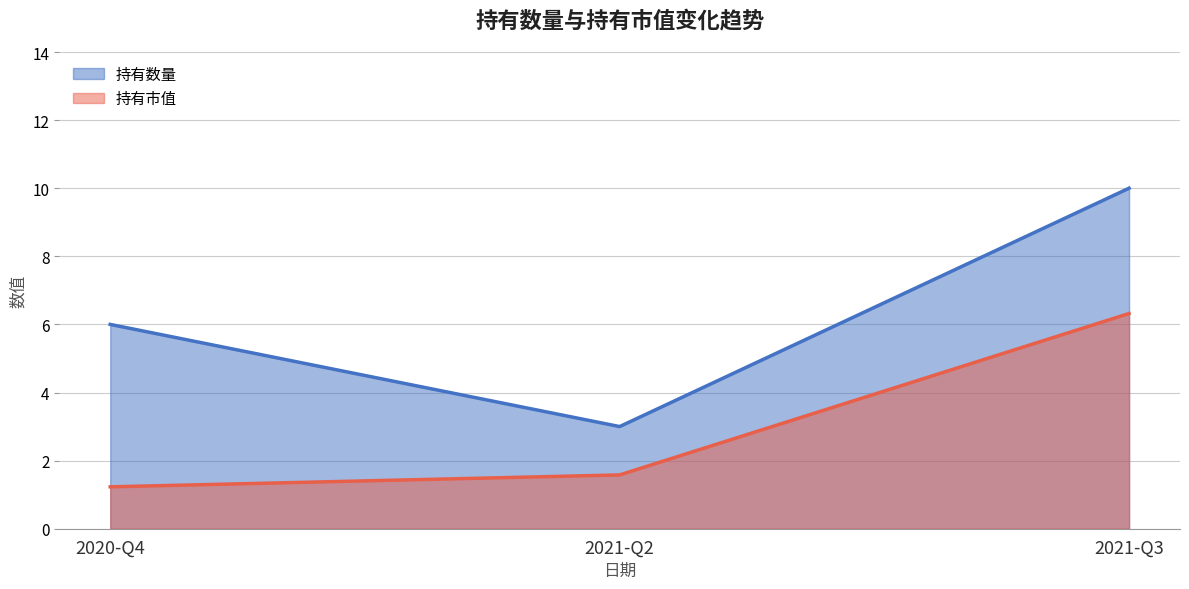

Which has a higher value, 2021-Q3 or 2020-Q4?

2021-Q3